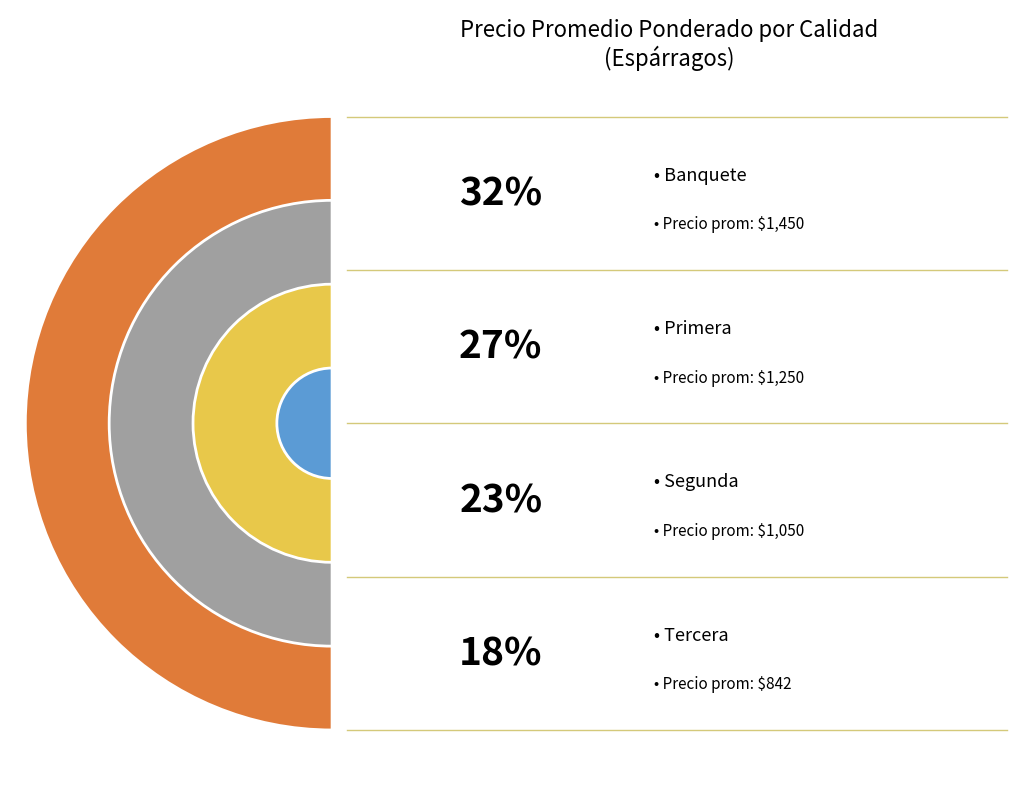

Does Tercera account for over 50% of the chart?

No